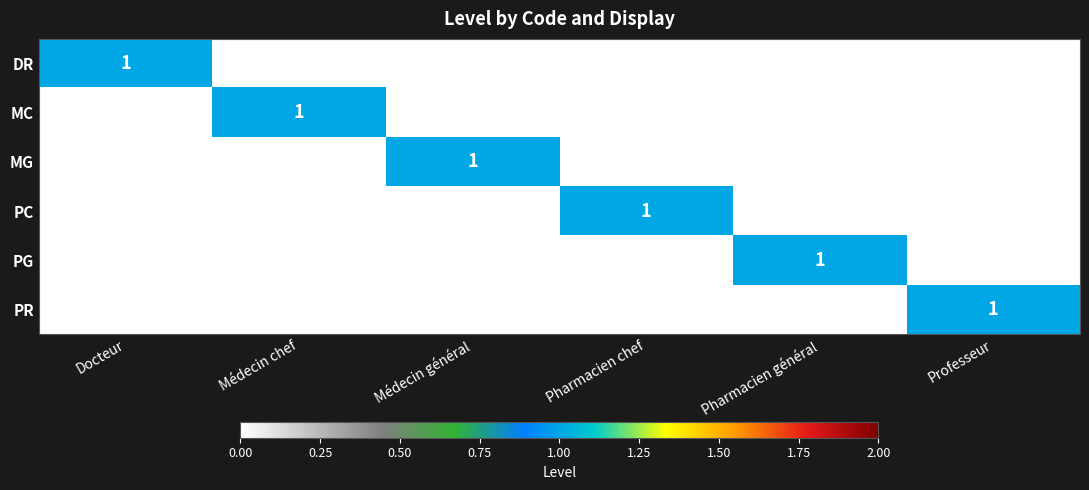

The value of PR at Professeur is 1. True or false?

True